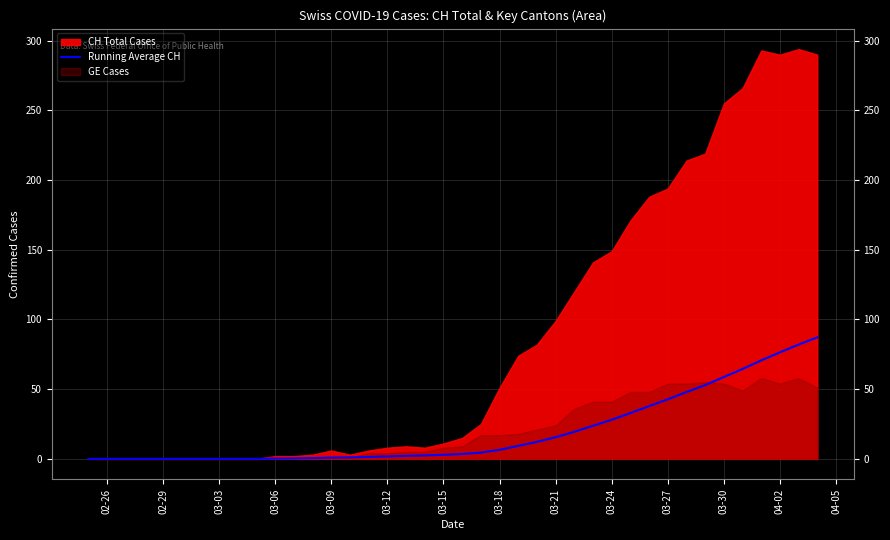

True or false: Running Average CH has a value of 2.9 at 03-15.

True